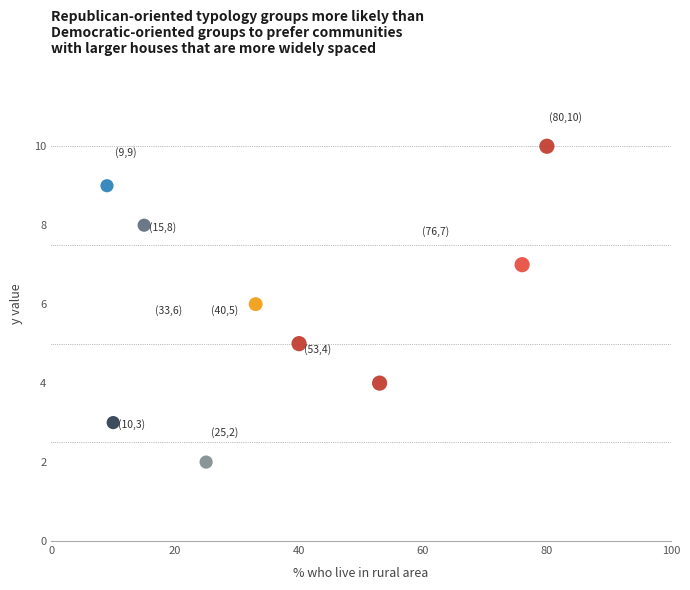

What is the range of Y values (max minus min)?

8